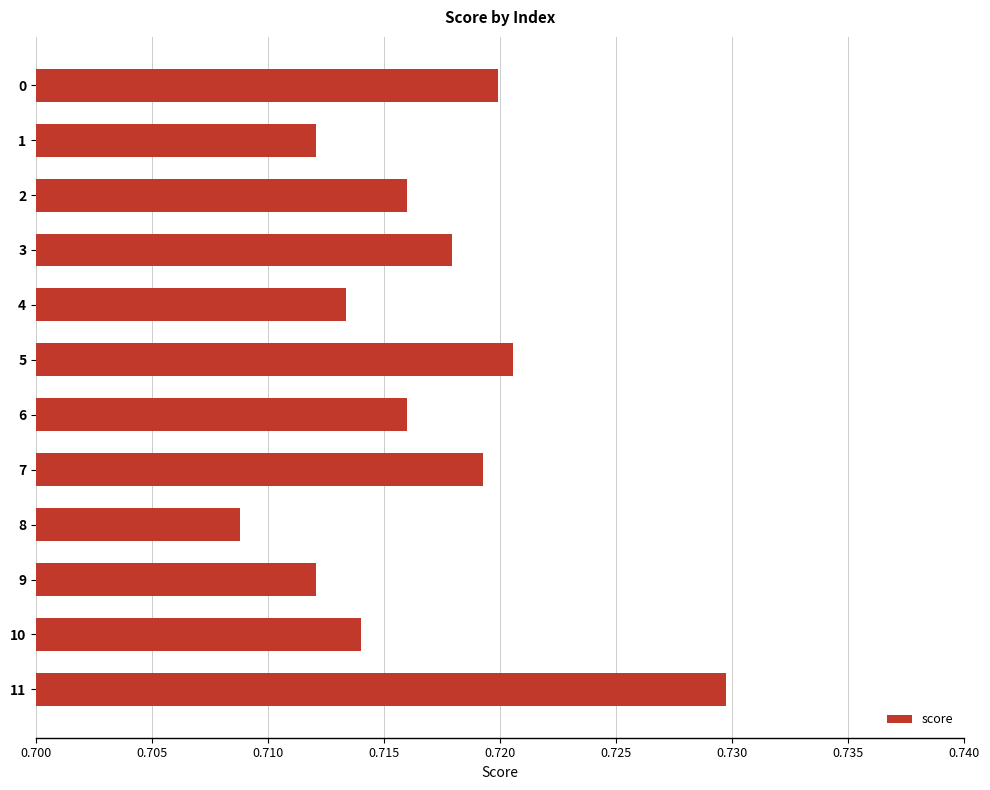

Which category has the highest value across all series?

11